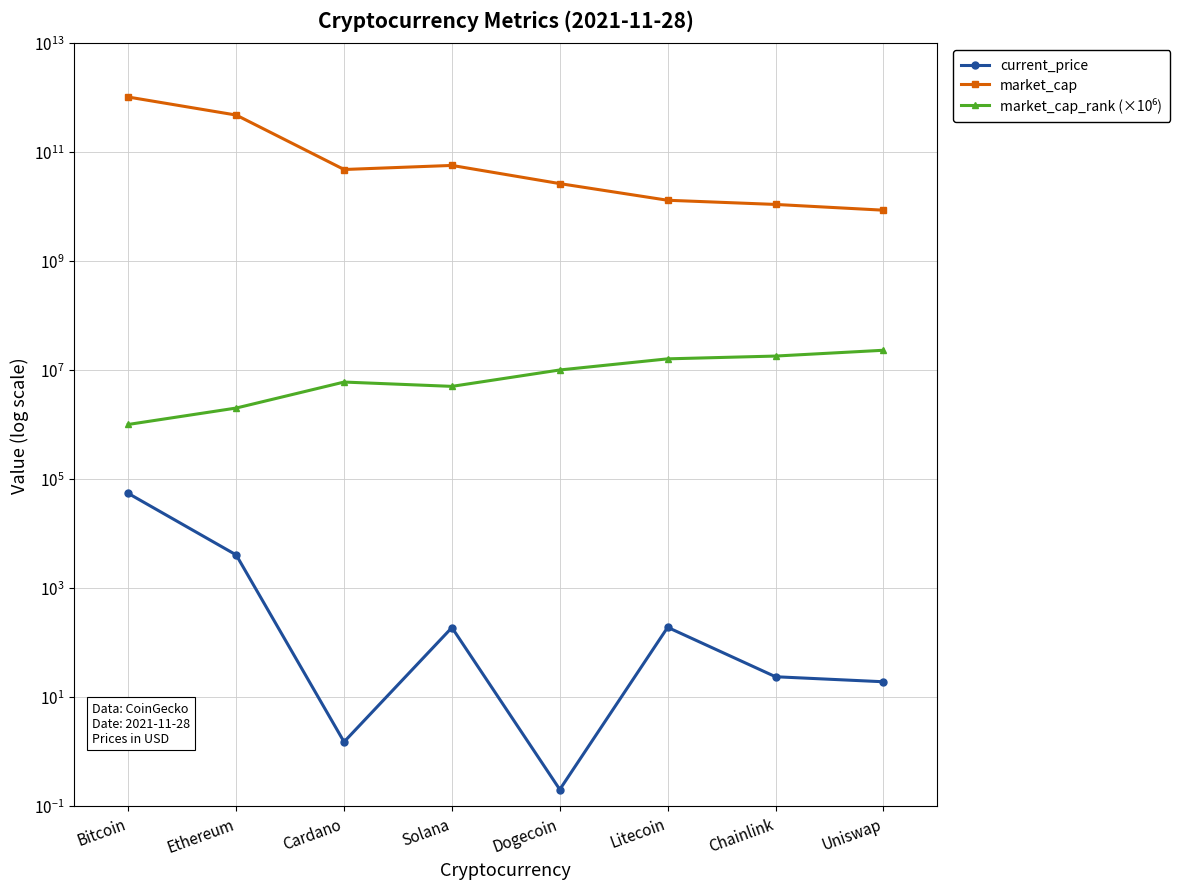

At how many categories does at least one series exceed 943414779109?

1